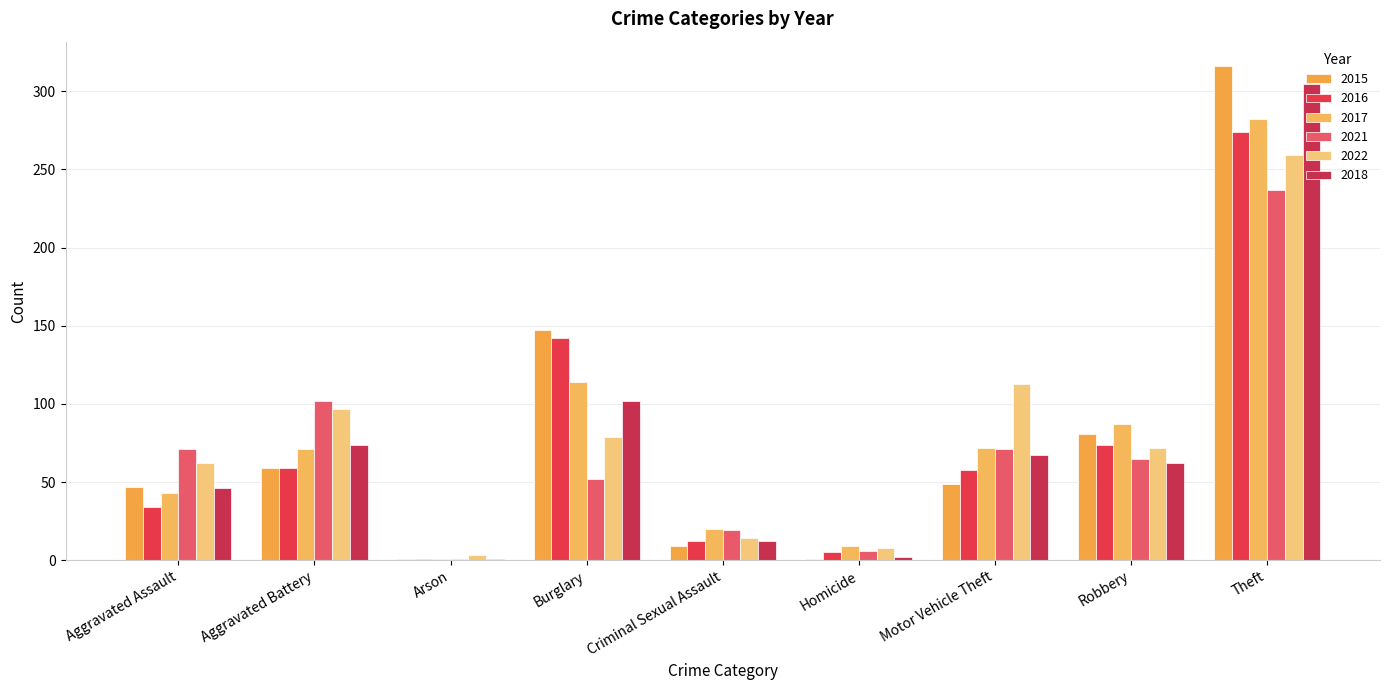

Count the number of data series in this chart.

6